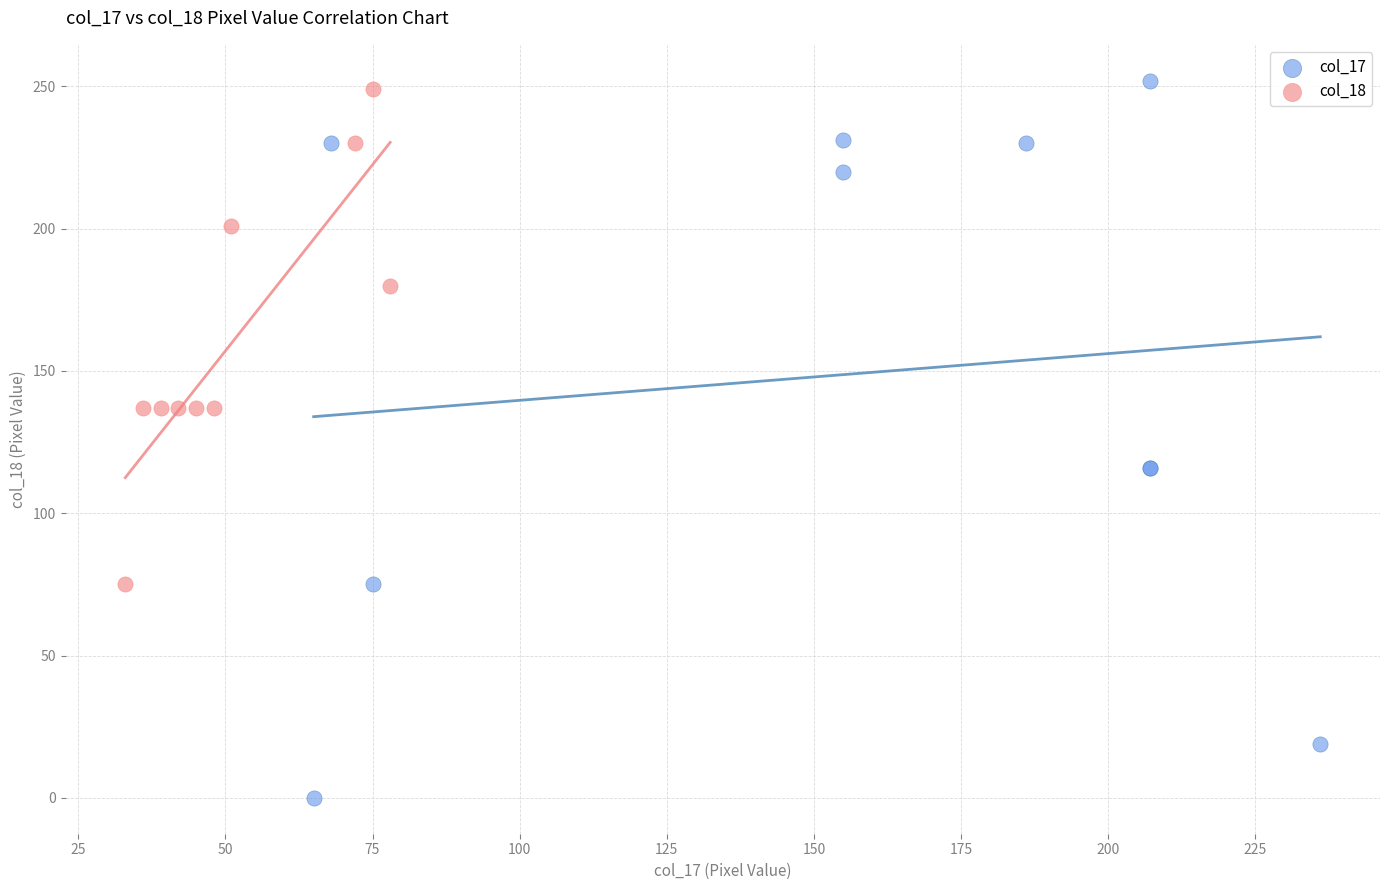

Which series has the largest Y range (max minus min)?

col_17